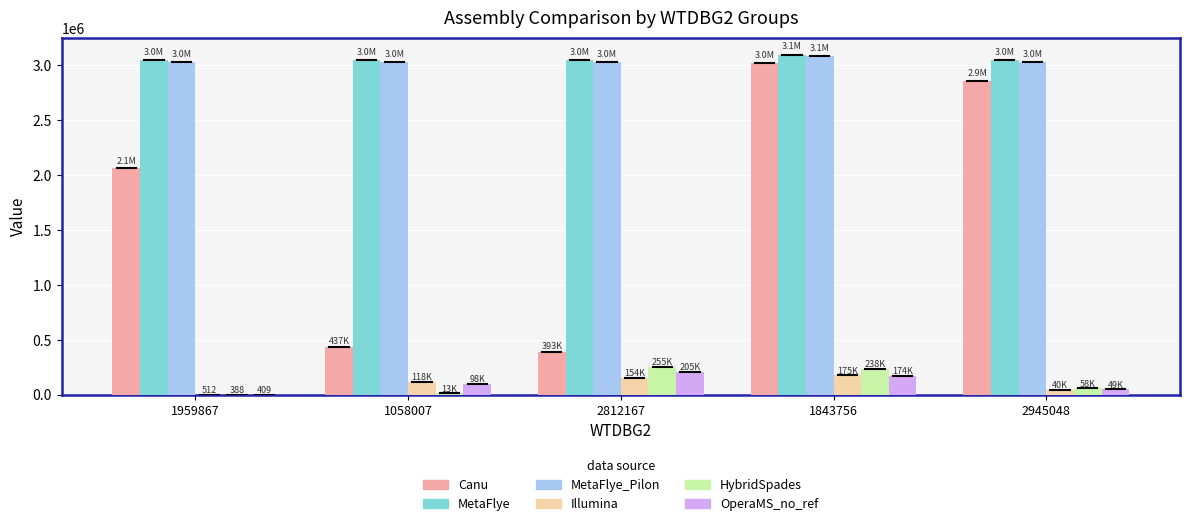

How many series are shown in this chart?

6